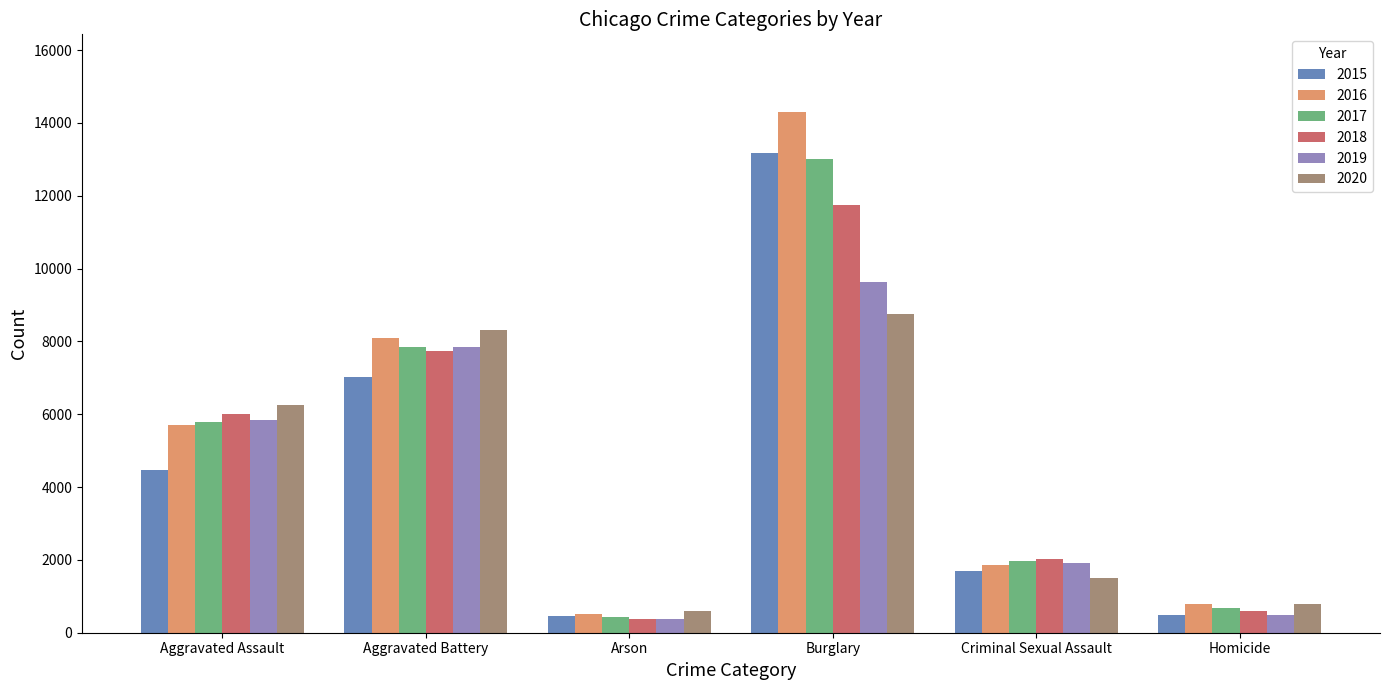

What is the maximum value shown in the chart?

14289